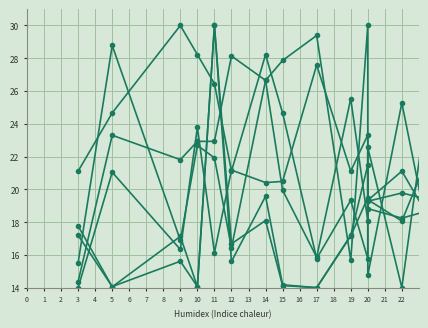

True or false: col_5 has more than 0 points higher than both neighbors.

True